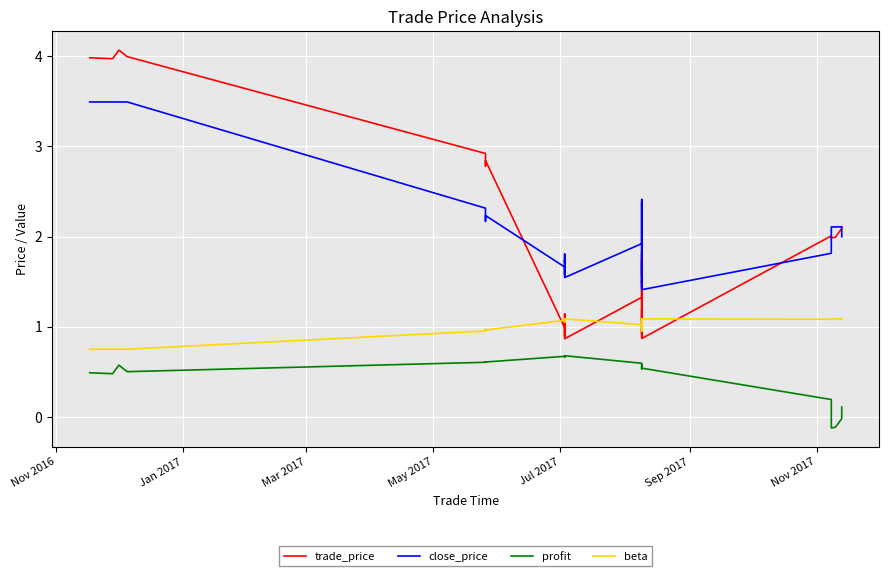

At which label does profit first exceed 0?

Nov 2016